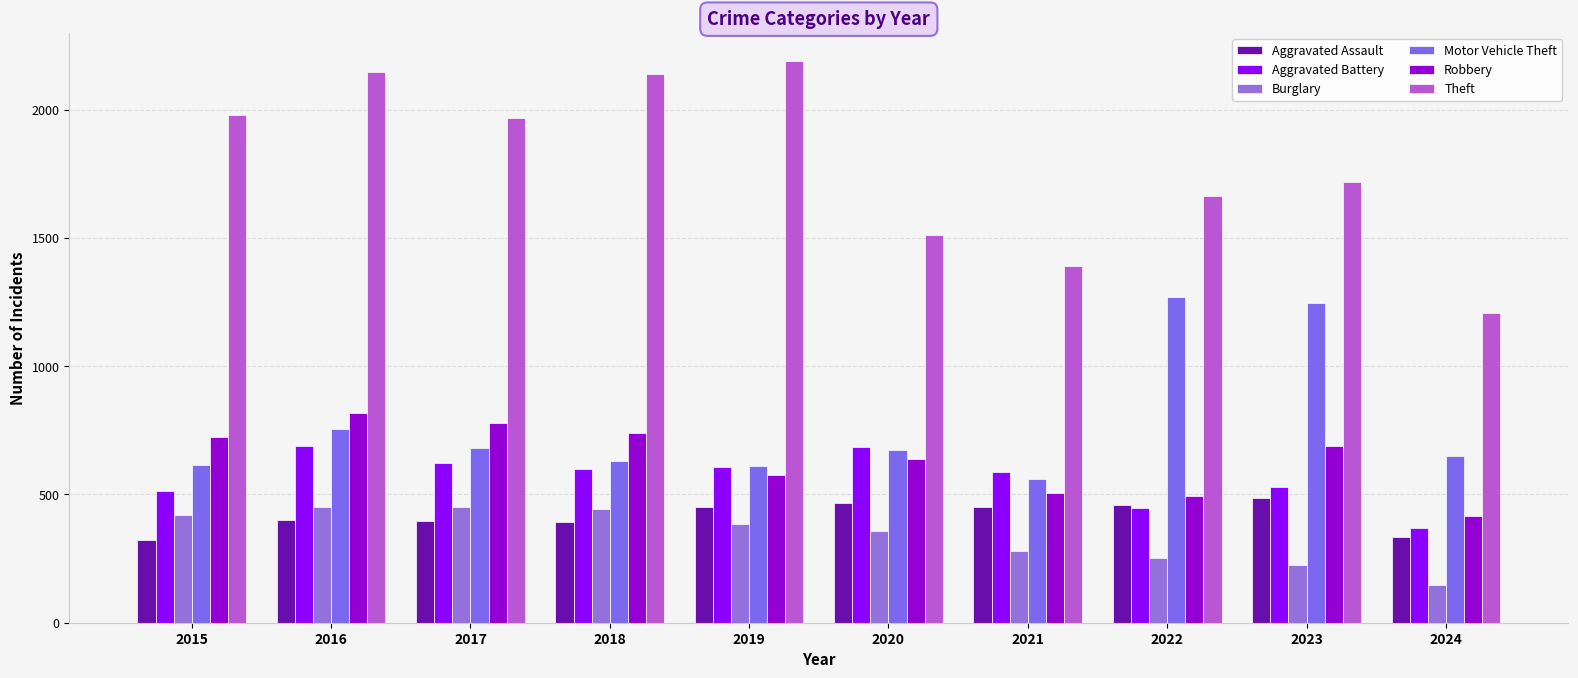

At how many categories does at least one series exceed 812?

10